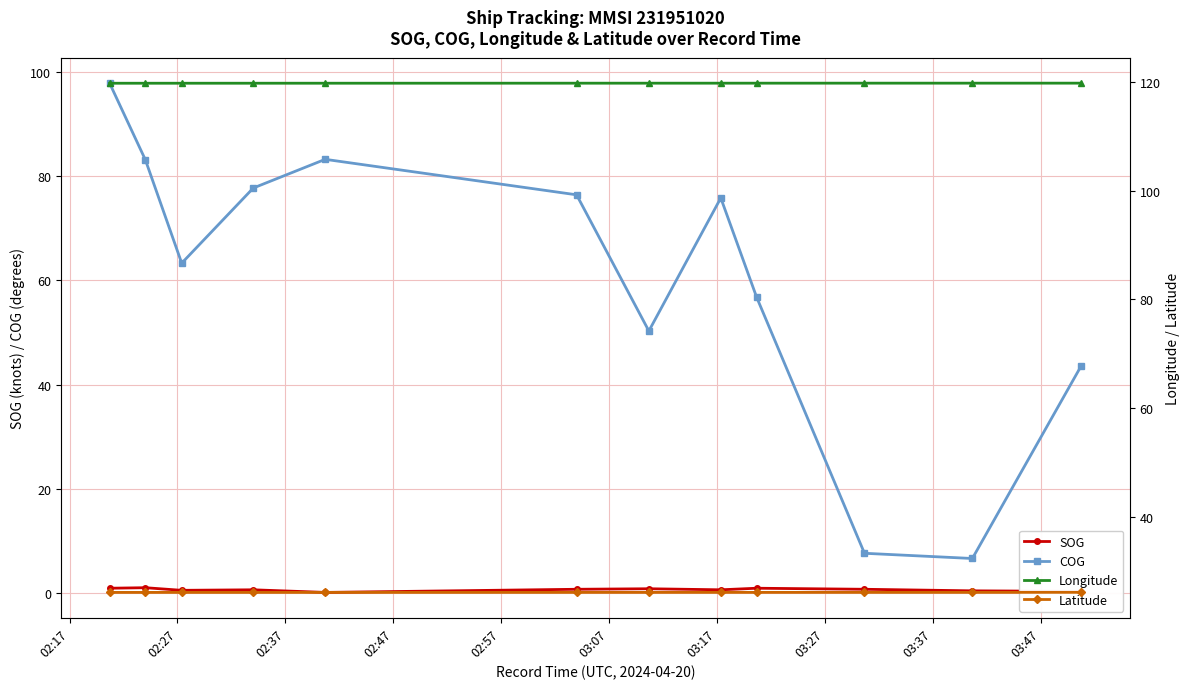

How many interior local valleys does the COG series have?

3